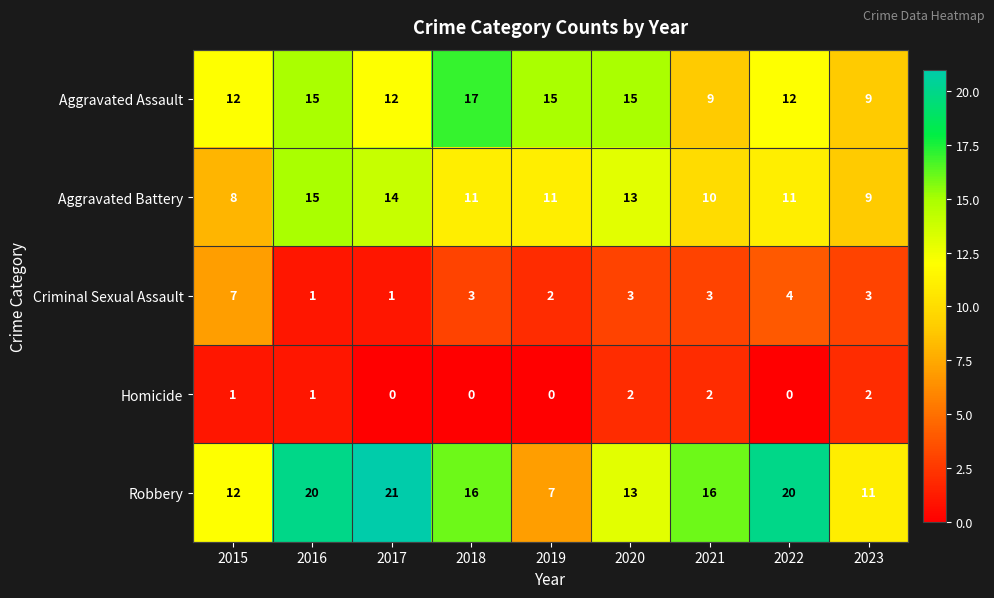

What is the difference between the second highest and second lowest values in the Aggravated Assault series?

6